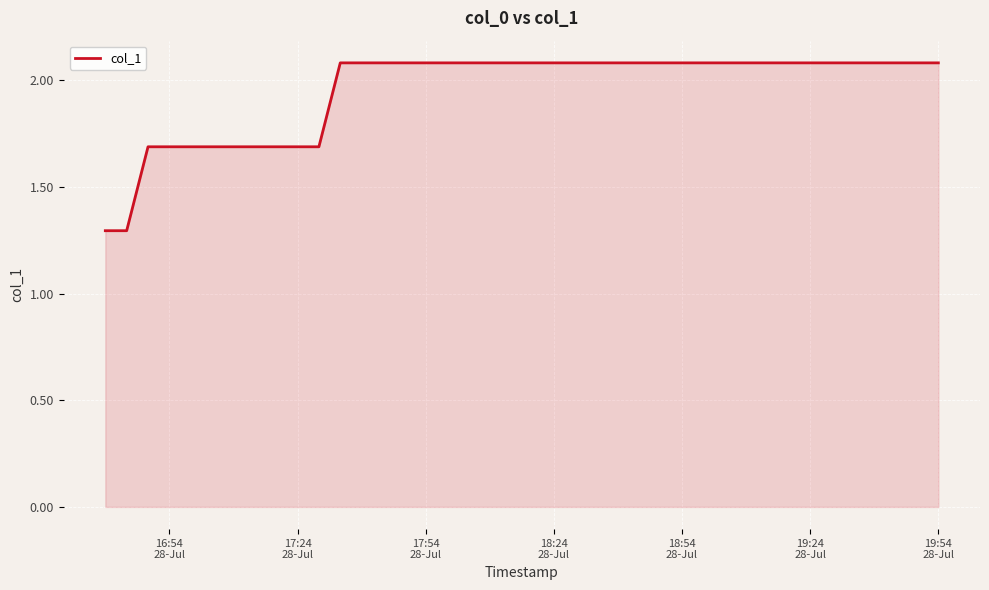

What is the difference between the maximum and minimum values?

0.8